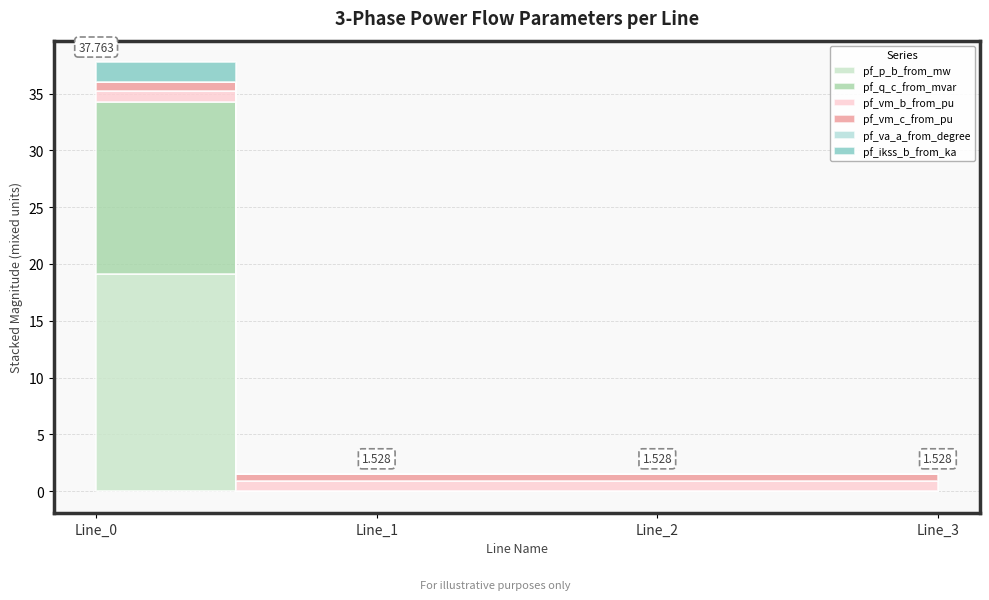

Reading right to left, what are all the values shown in this chart?

pf_p_b_from_mw: Line_3=0.0	Line_2=0.0	Line_1=0.0	Line_0=19.1
pf_q_c_from_mvar: Line_3=0.0	Line_2=0.0	Line_1=0.0	Line_0=15.2
pf_vm_b_from_pu: Line_3=0.9	Line_2=0.9	Line_1=0.9	Line_0=1.0
pf_vm_c_from_pu: Line_3=0.7	Line_2=0.7	Line_1=0.7	Line_0=0.7
pf_va_a_from_degree: Line_3=0.0	Line_2=0.0	Line_1=0.0	Line_0=0.0
pf_ikss_b_from_ka: Line_3=0.0	Line_2=0.0	Line_1=0.0	Line_0=1.8